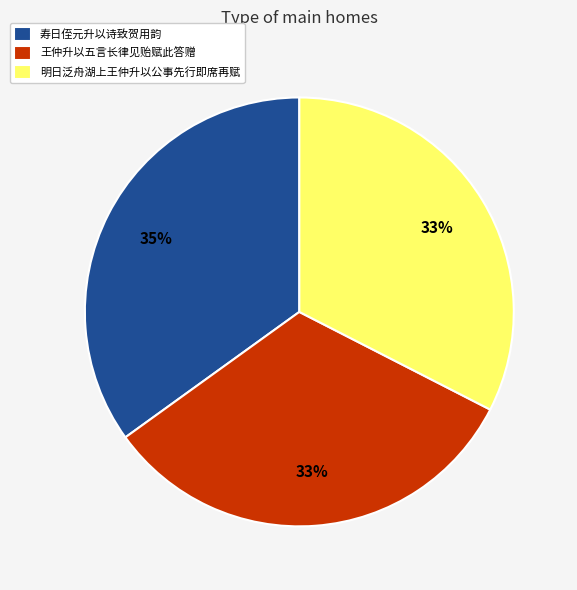

To the nearest percent, what is the average slice percentage?

33%